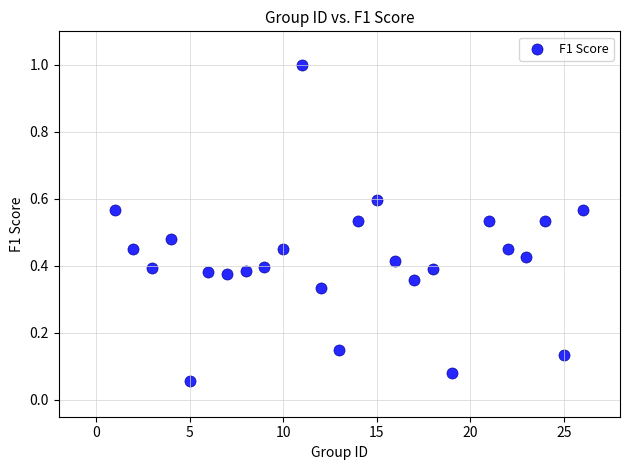

What is the range of X values (max minus min)?

25.0